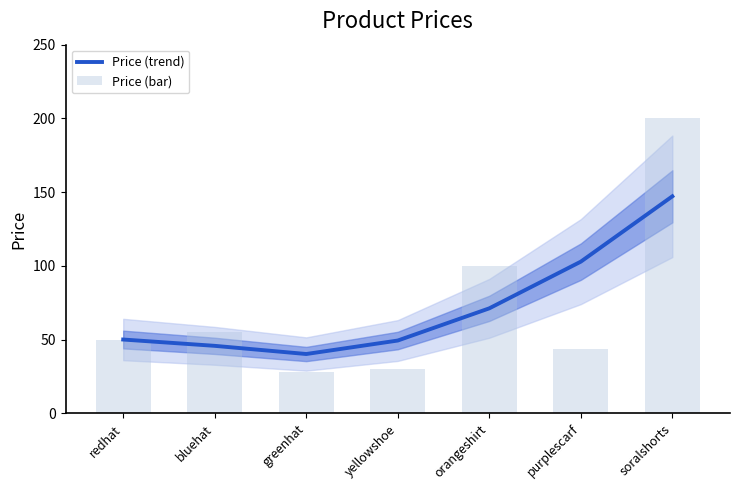

Reading left to right, list all the values displayed in this chart.

Price (trend): redhat=50.1	bluehat=45.8	greenhat=40.3	yellowshoe=49.4	orangeshirt=71.3	purplescarf=102.9	soralshorts=147.2
Price (bar): redhat=50.0	bluehat=55.0	greenhat=28.0	yellowshoe=30.0	orangeshirt=100.0	purplescarf=44.0	soralshorts=200.0